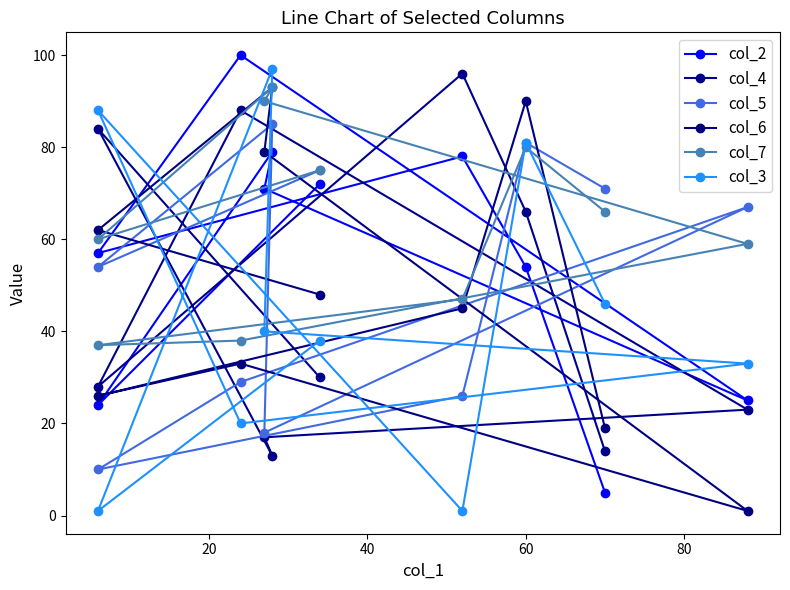

What is the value of the col_3 point at the 8th from the left?

1